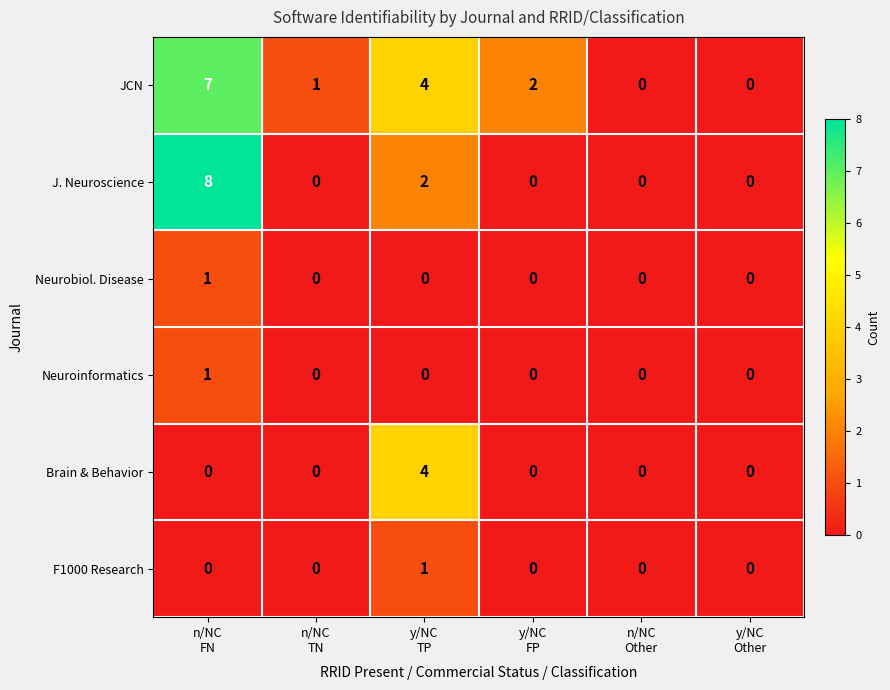

Which series has the largest total across all categories?

JCN